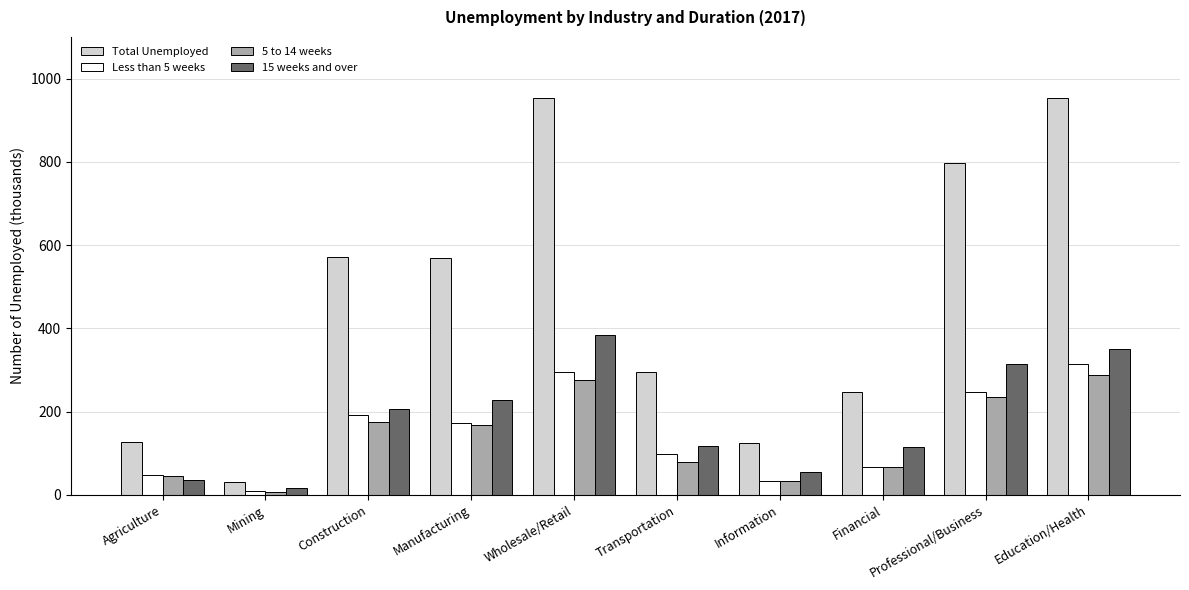

What is the value of the Less than 5 weeks bar at the 5th from the left?

295